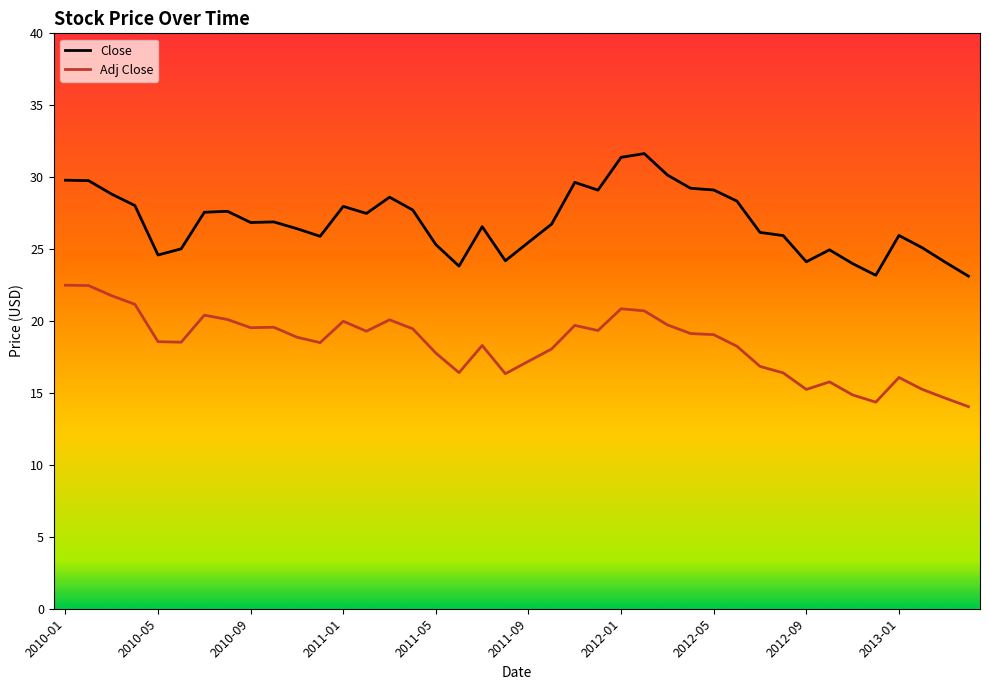

What is the lowest value of the Adj Close series?

14.1